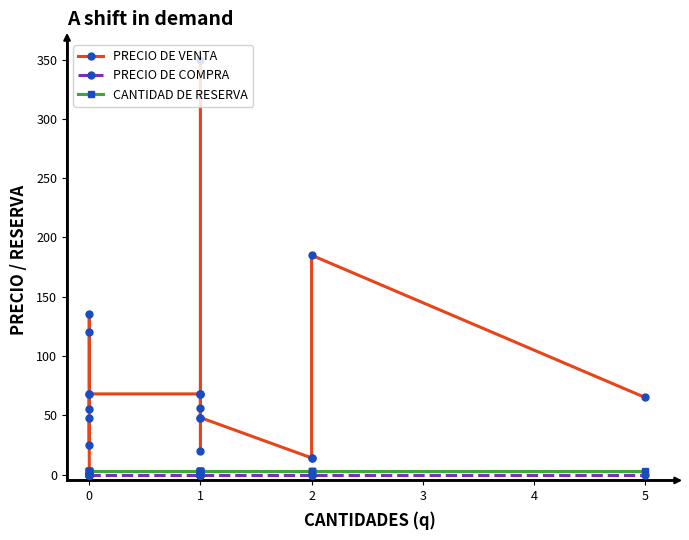

At how many categories does at least one series exceed 346?

1